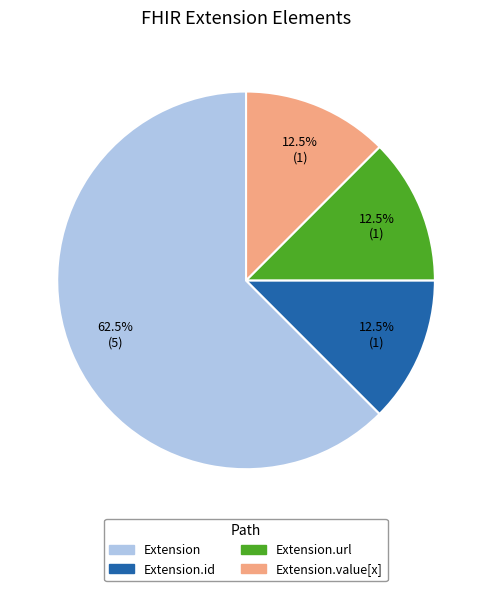

Is there any slice that represents more than half of the pie?

Yes